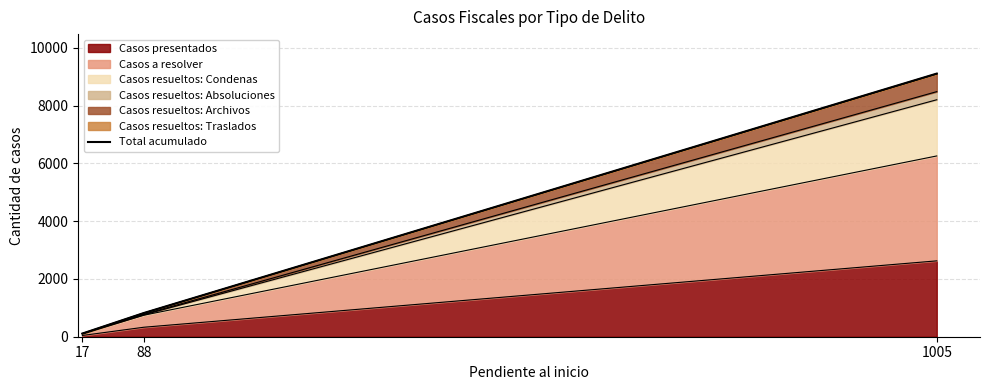

Reading right to left, extract all data points from this chart.

1005=9108	88=820	17=110